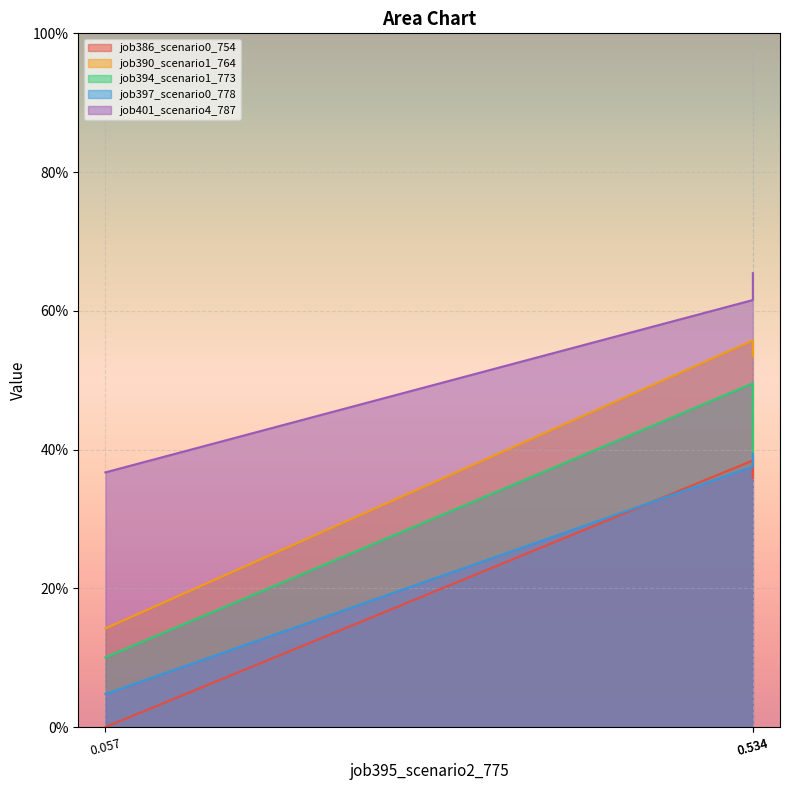

Is the value of job397_scenario0_778 at 0.057 greater than the value of job401_scenario4_787 at 0.057?

No